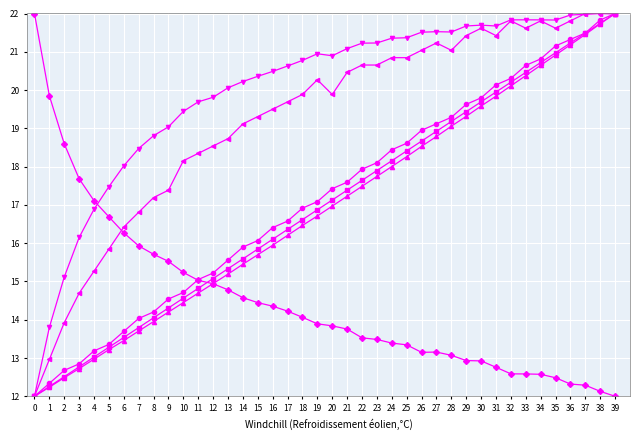

Count the number of categories in the chart.

40